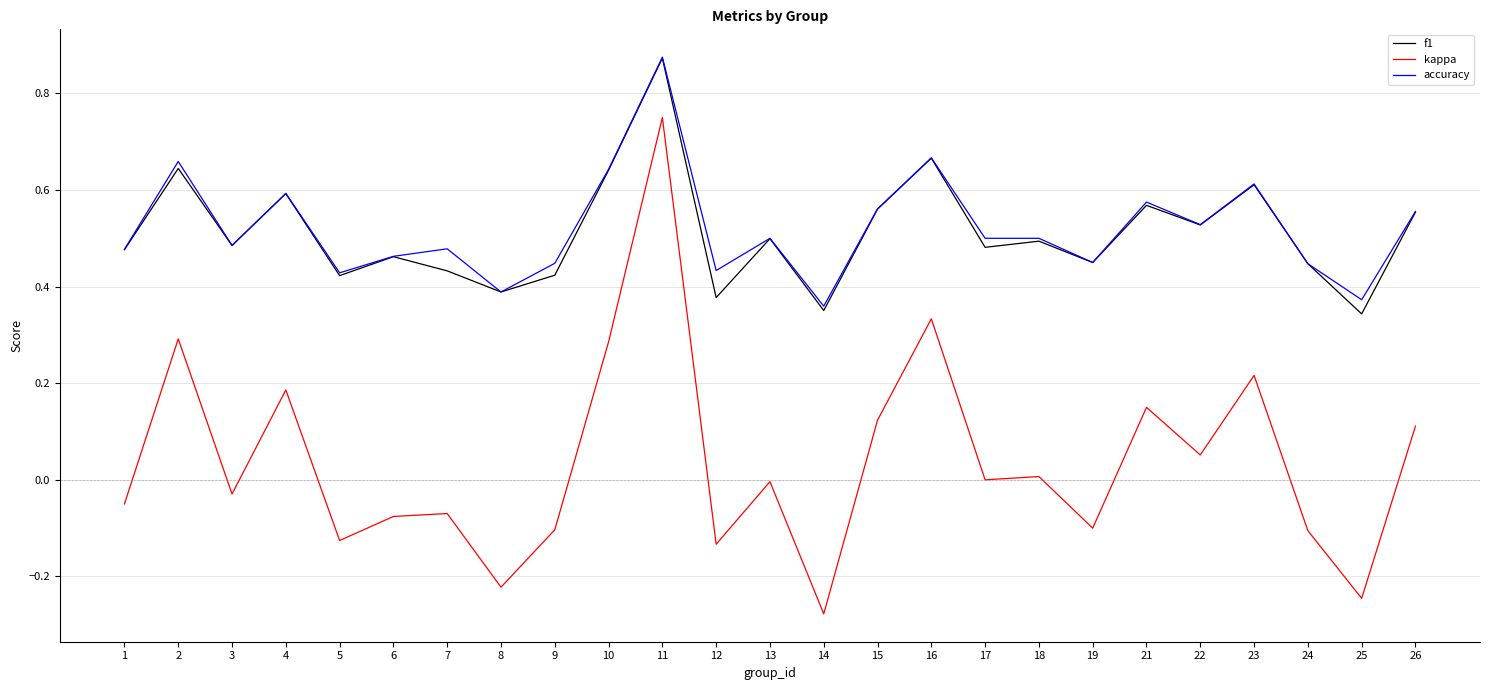

Is the value of f1 at 1 greater than the value of accuracy at 4?

No